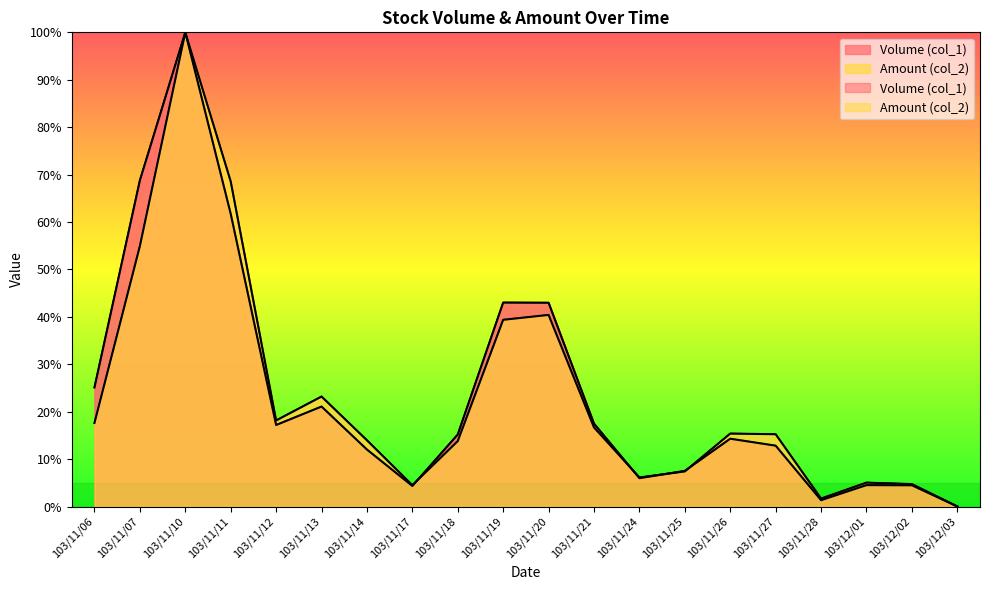

Which label corresponds to the smallest value in the chart?

103/12/03